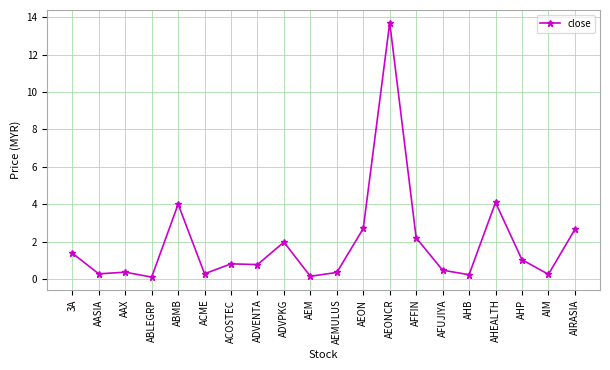

True or false: the data shows 0.8 at ADVENTA.

True